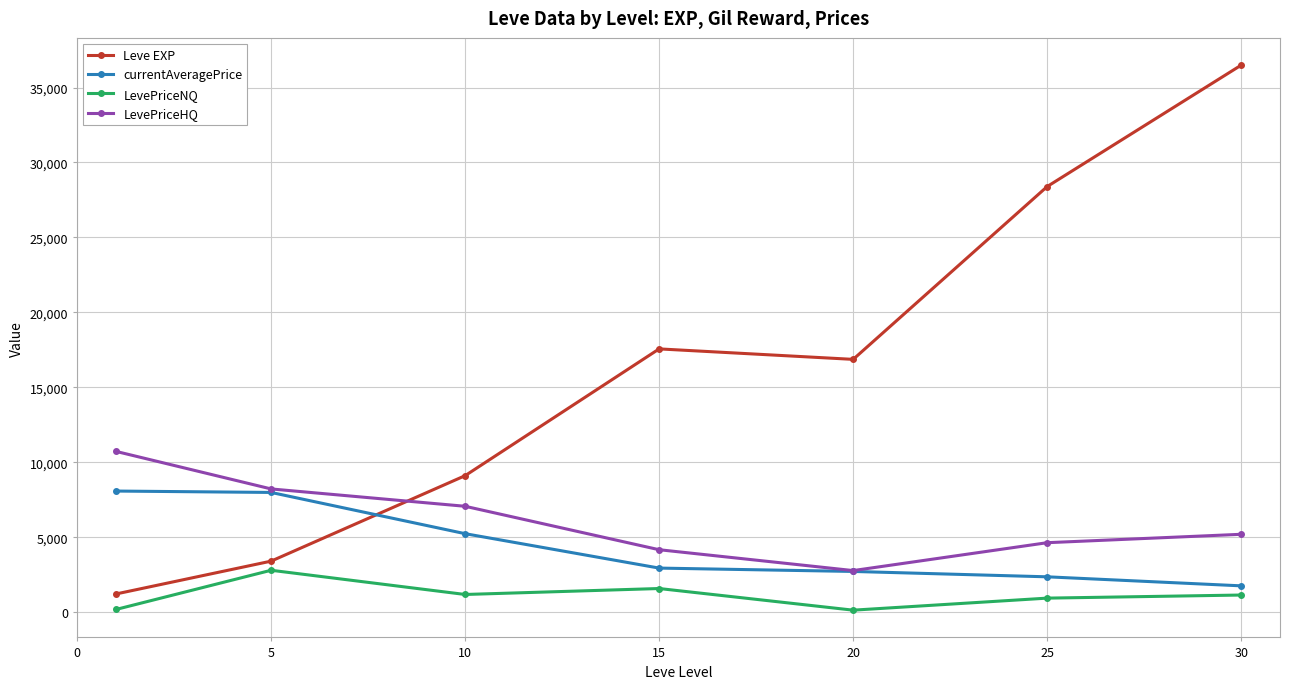

How many intersections are there between LevePriceHQ and Leve EXP?

1